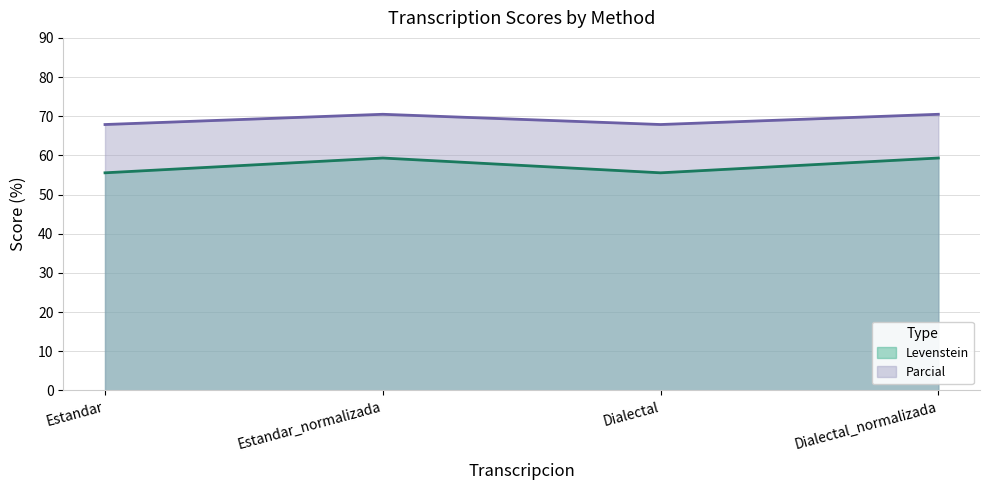

The value of Levenstein at Dialectal is 55.6. True or false?

True